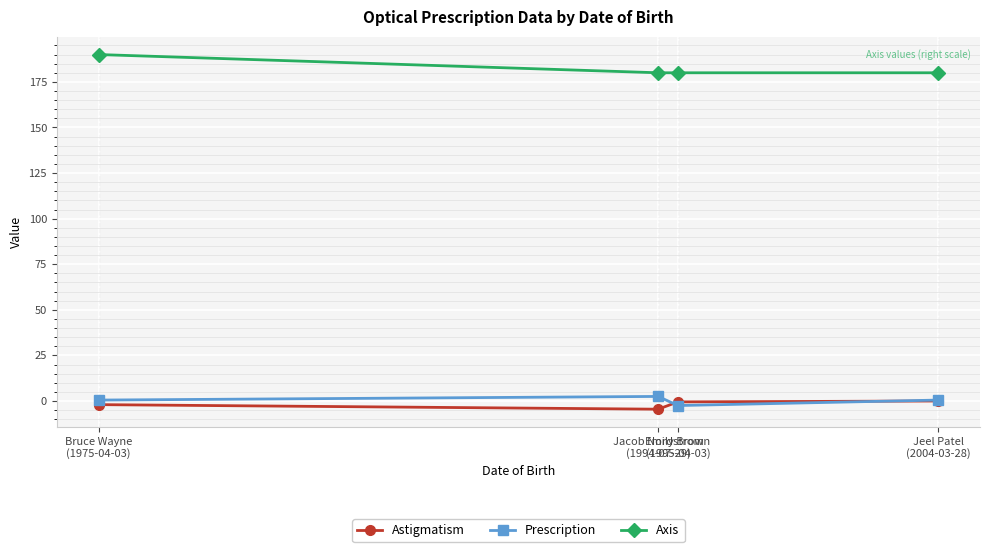

True or false: Axis has more than 1 points higher than both neighbors.

False